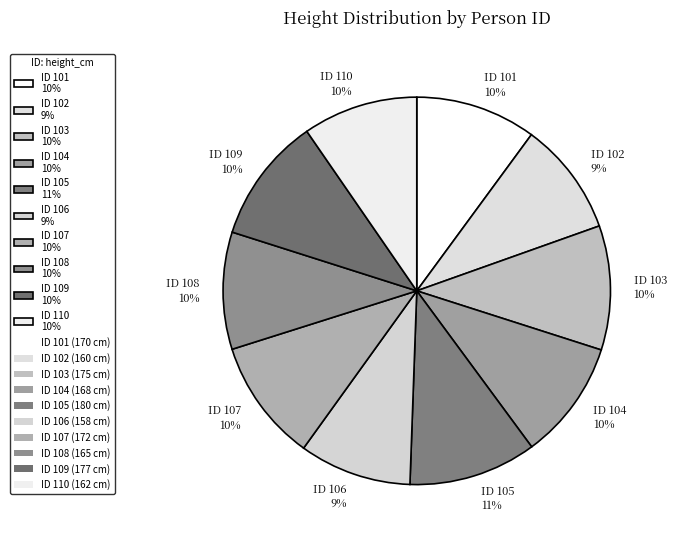

Combined, do ID 103 10% and ID 109 10% account for over 50%?

No